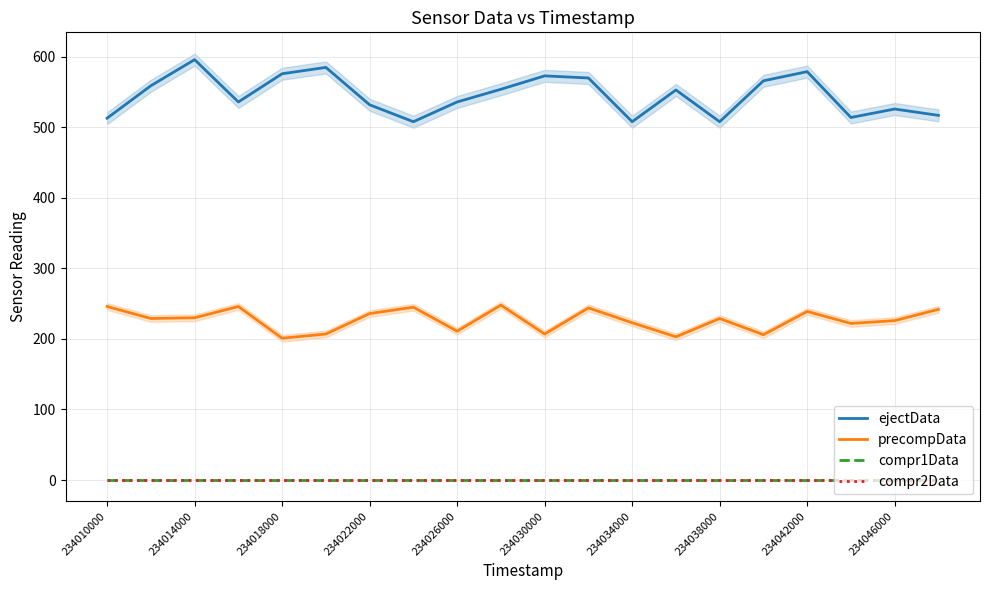

What is the maximum value shown in the chart?

596